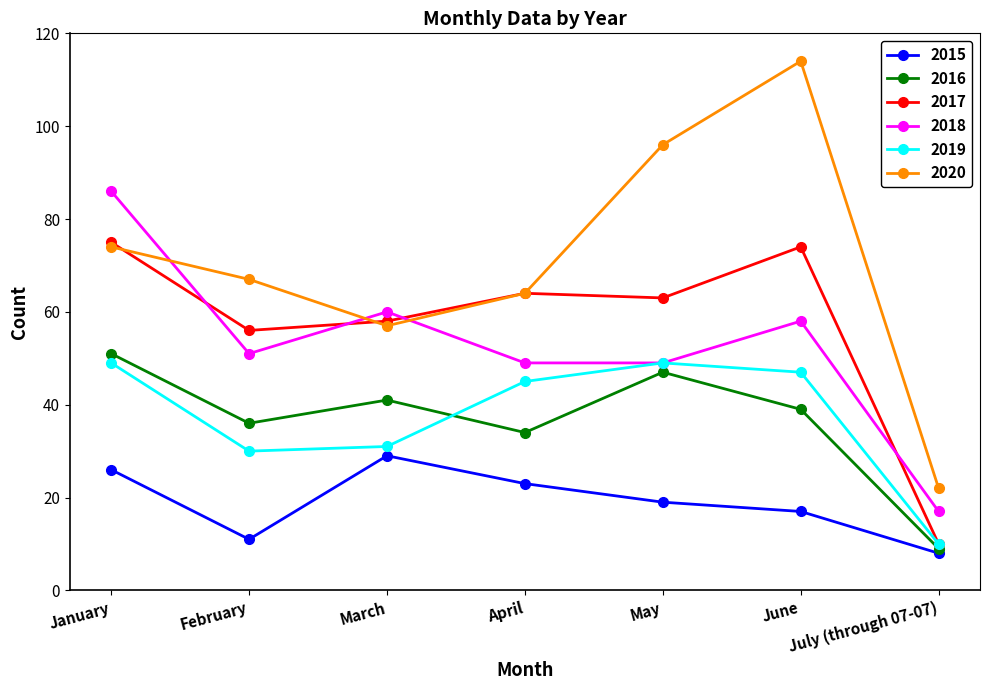

True or false: 2020 and 2015 intersect in this chart.

False